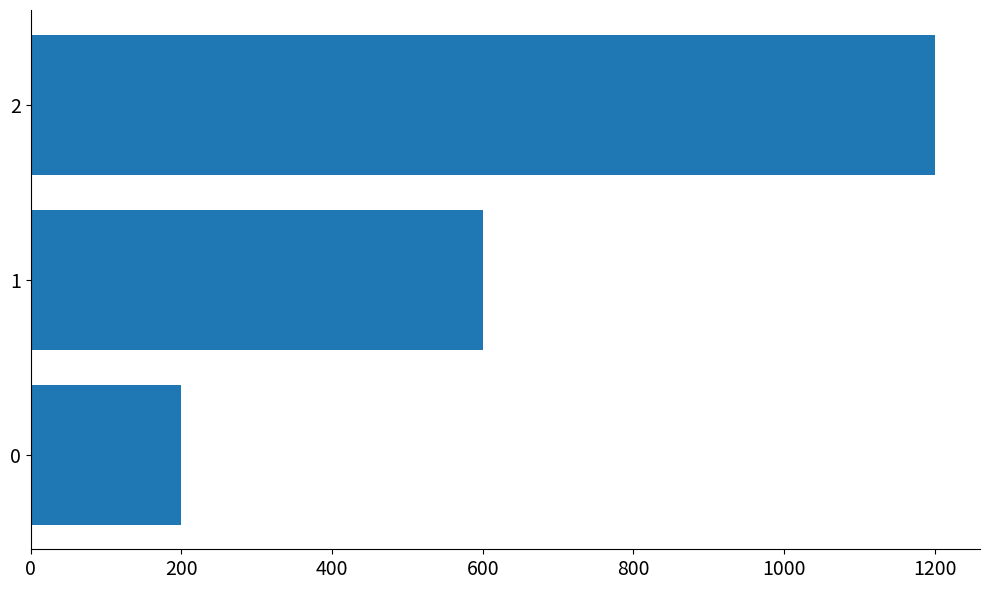

Rank the categories by value from highest to lowest.

2, 1, 0